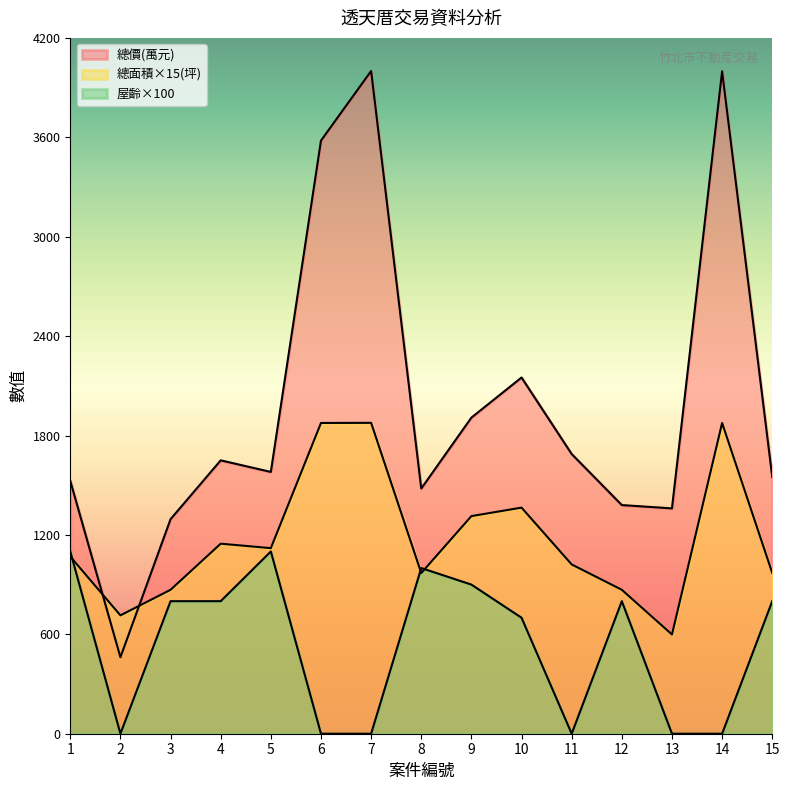

What is the greatest value displayed?

4000.0